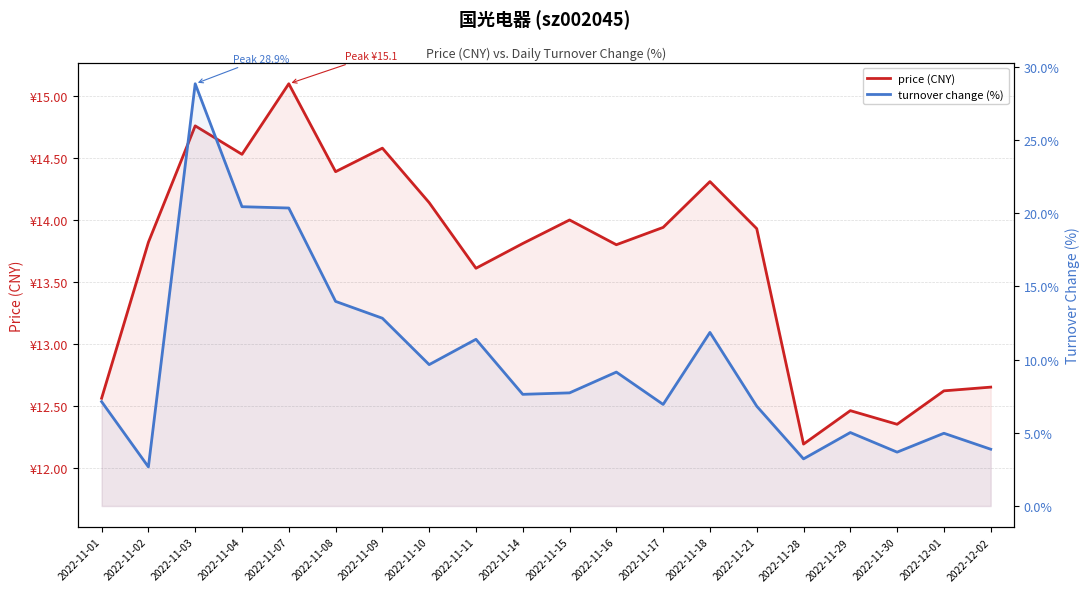

Which category has the highest value across all series?

2022-11-03